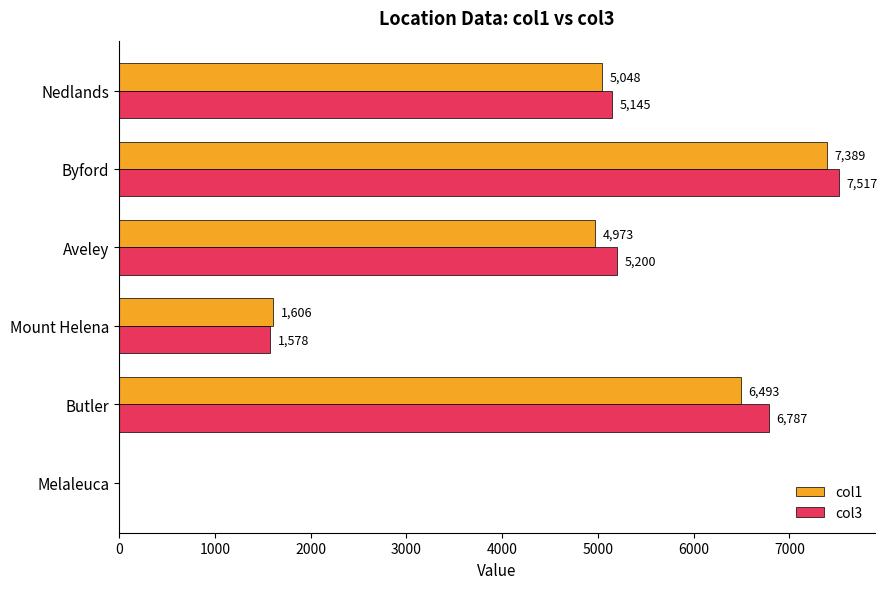

At which category is the sum across all series the highest?

Byford